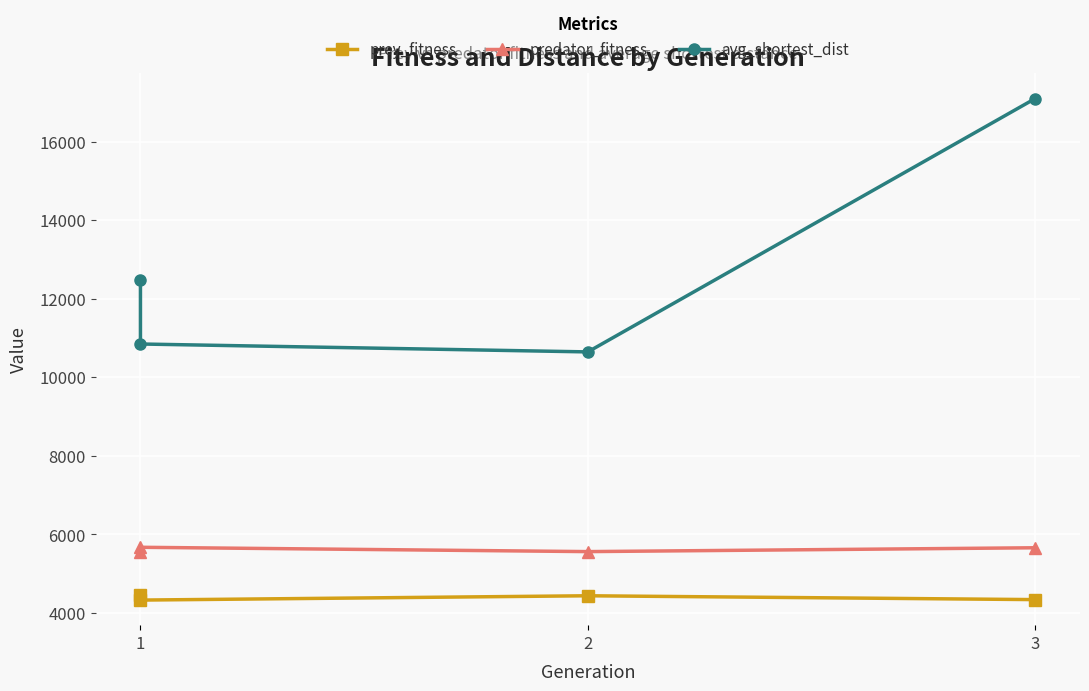

How many data points in prey_fitness are above 4438?

1